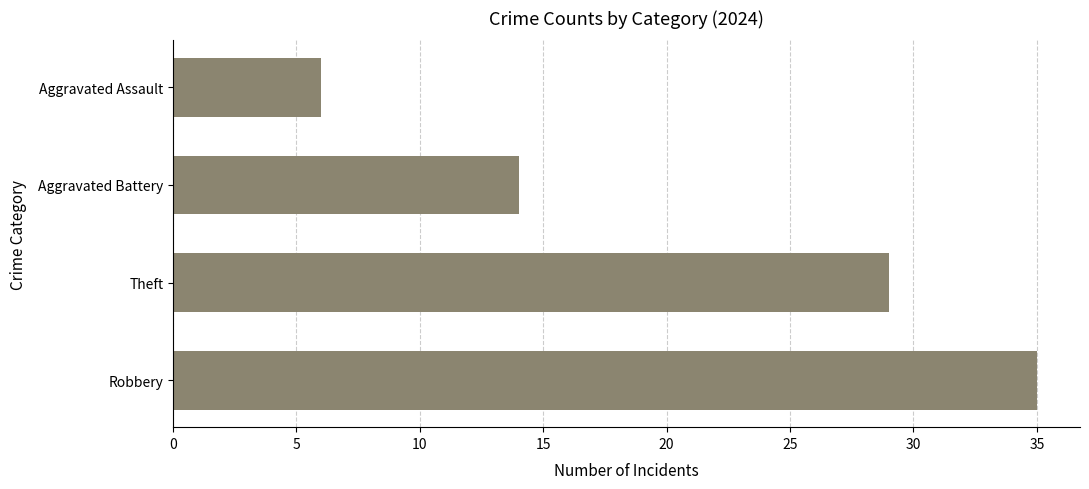

List the labels in order of value, smallest first.

Aggravated Assault, Aggravated Battery, Theft, Robbery